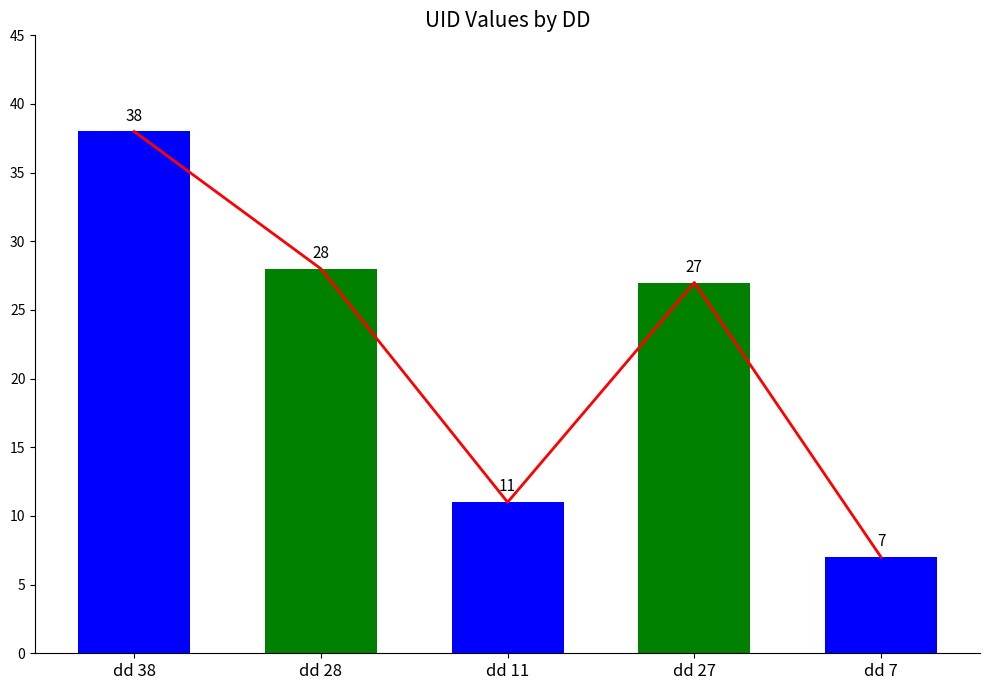

Between dd 38 and dd 7, which is larger?

dd 38